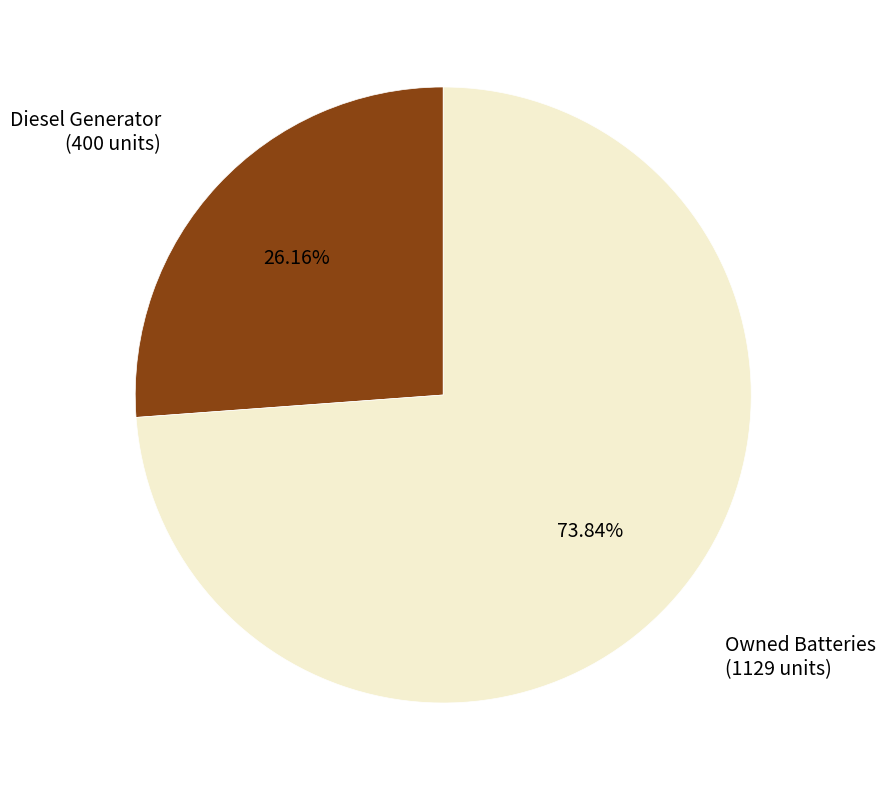

Between Diesel Generator and Owned Batteries, which is larger?

Owned Batteries